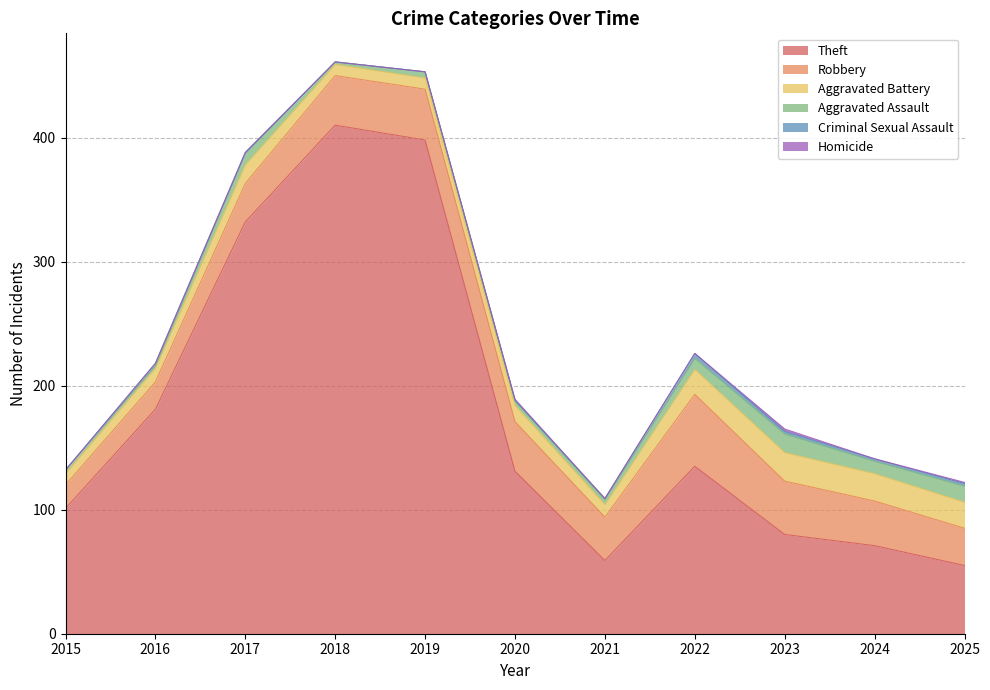

What is the spread (max minus min) of values at 2019?

398